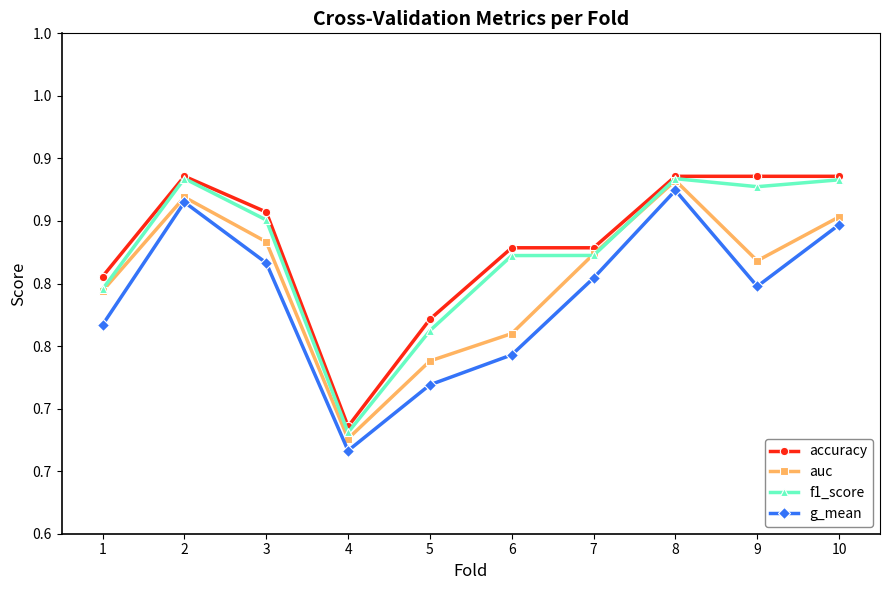

Does the chart have visible grid lines?

No